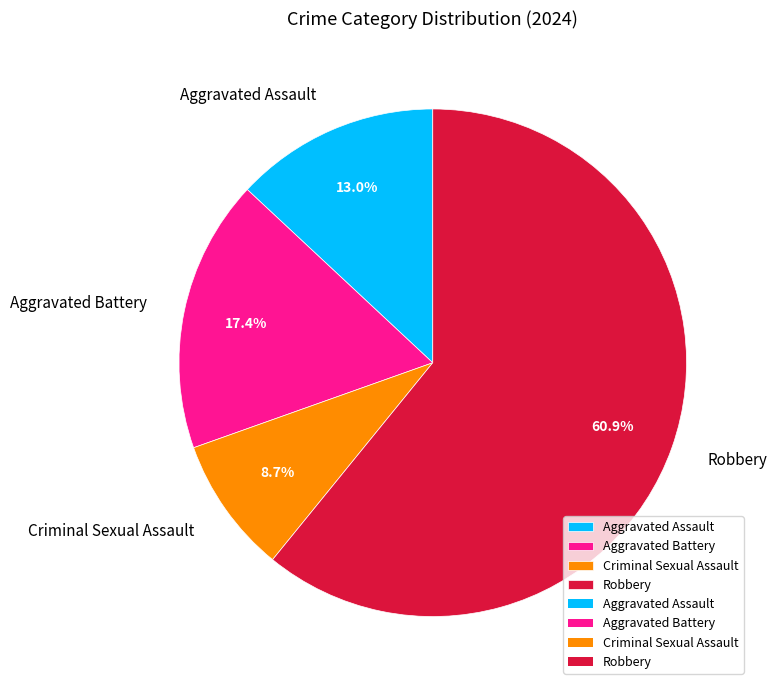

True or false: Criminal Sexual Assault accounts for 9% of the total.

True